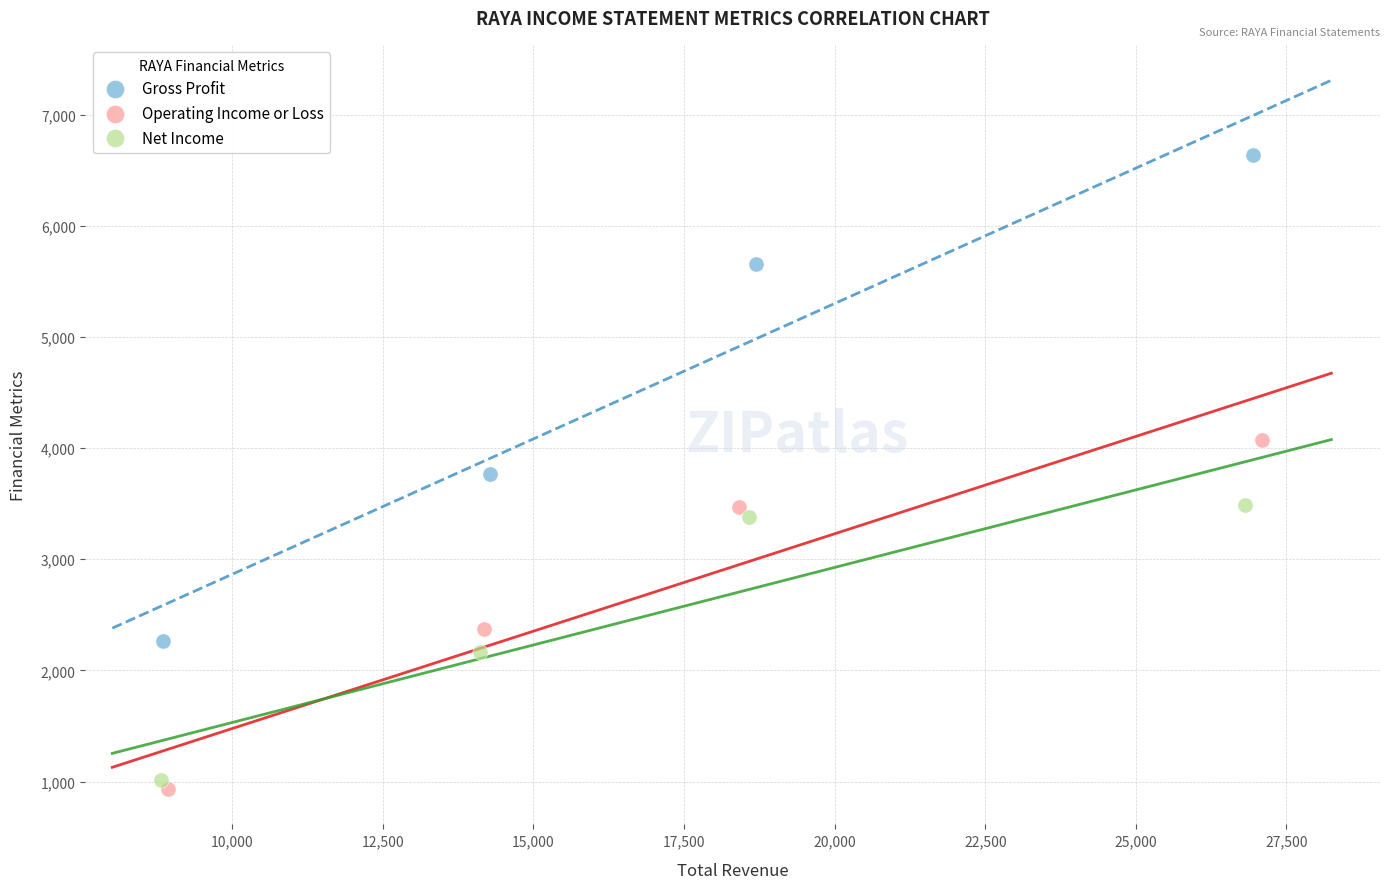

Which series has the largest Y range (max minus min)?

Gross Profit